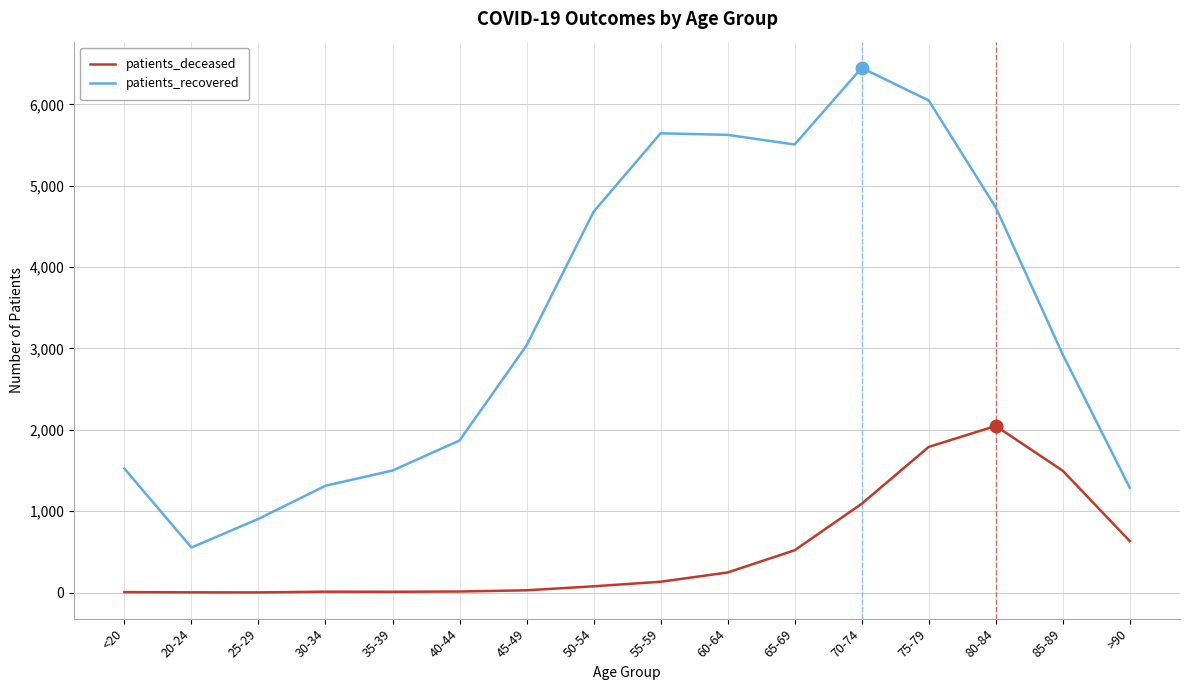

What is the sum of all patients_recovered values?

53610